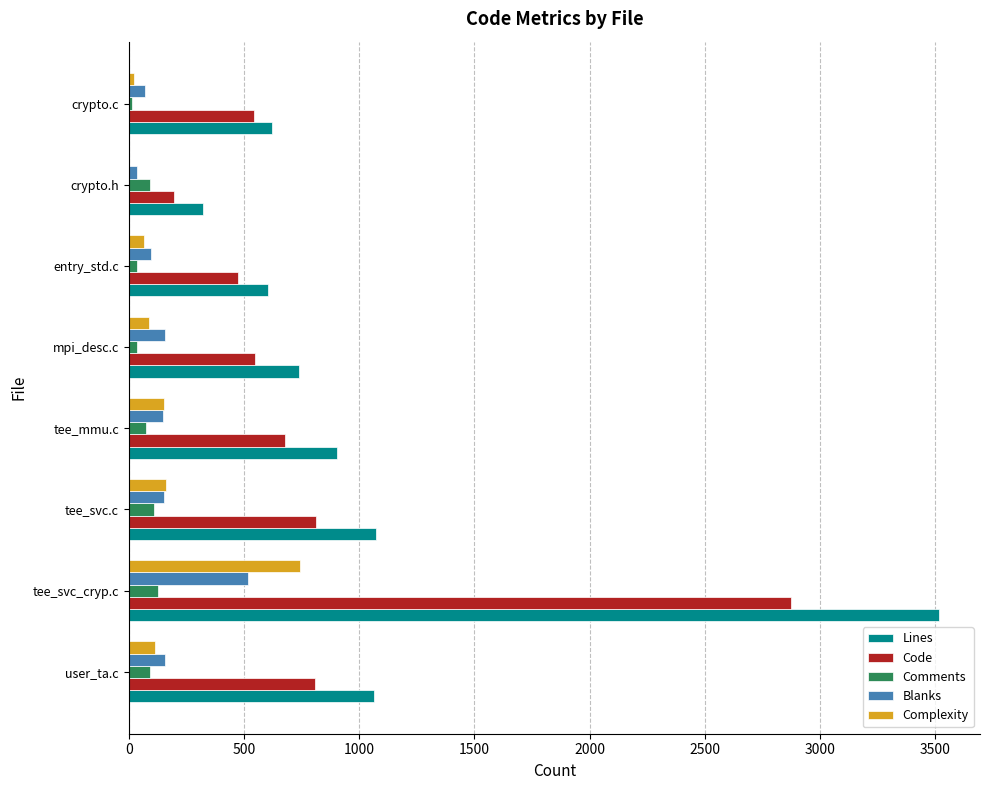

What is the greatest value displayed?

3518